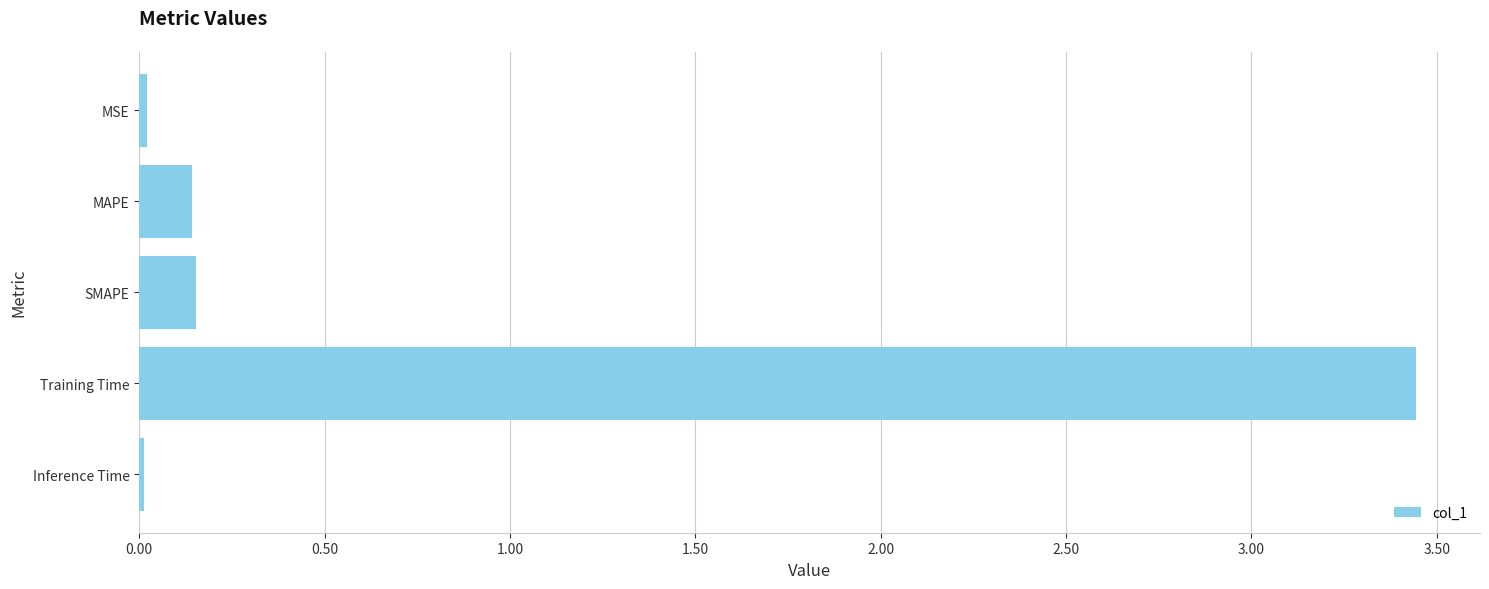

Which category has the highest value across all series?

Training Time